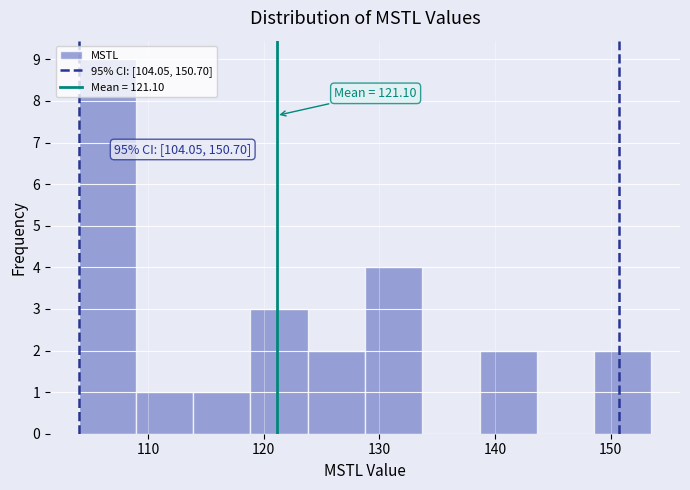

Over which range of the x-axis is the bar tallest?

104 to 109